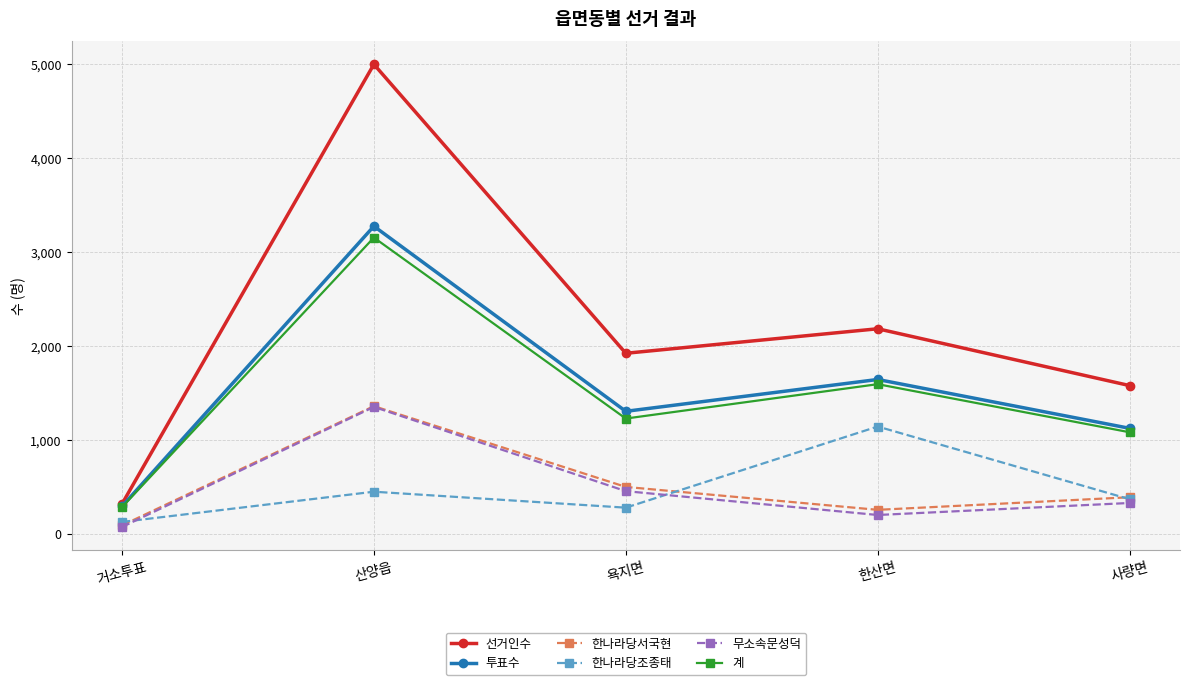

At which label is 한나라당조종태 closest to 632?

산양읍